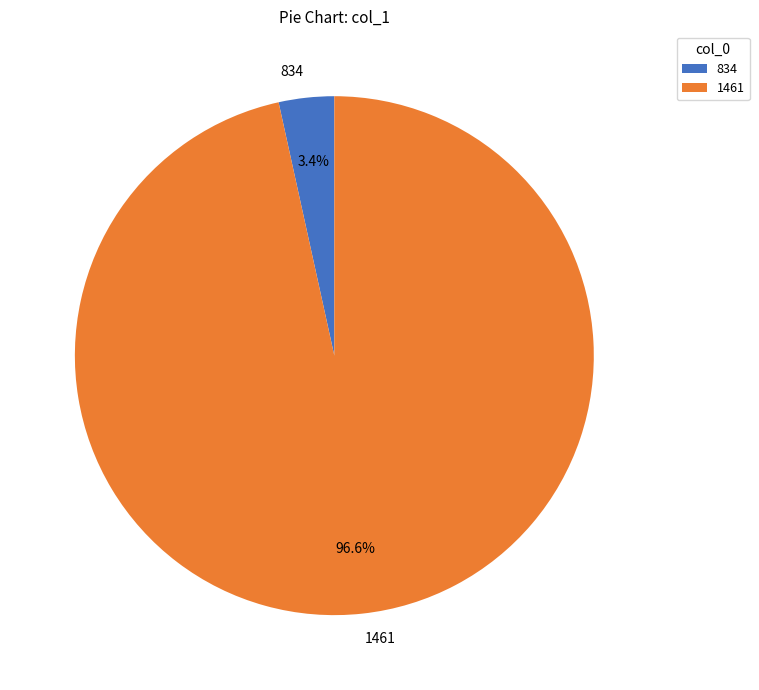

Is there a majority slice in this chart?

Yes